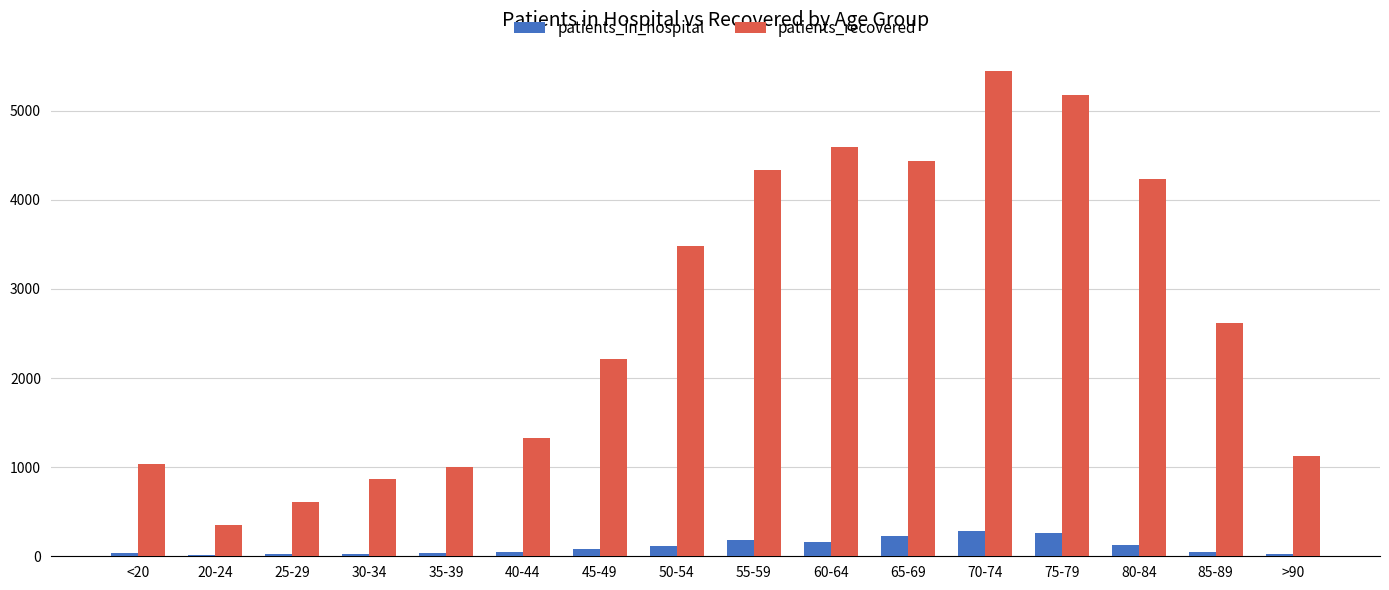

How many groups of bars are there?

16